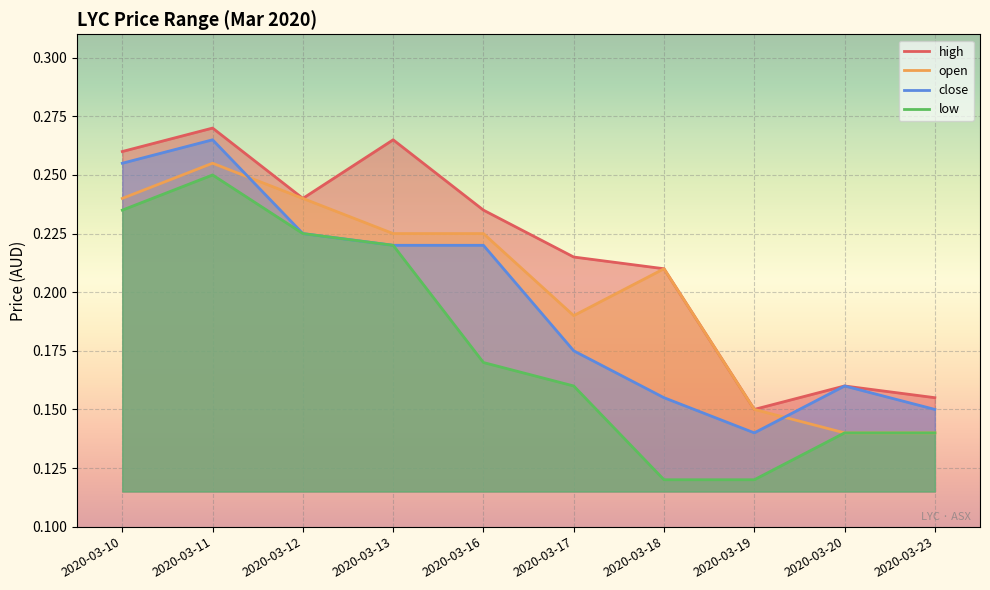

What is the difference between the close values at 2020-03-18 and 2020-03-16?

0.1